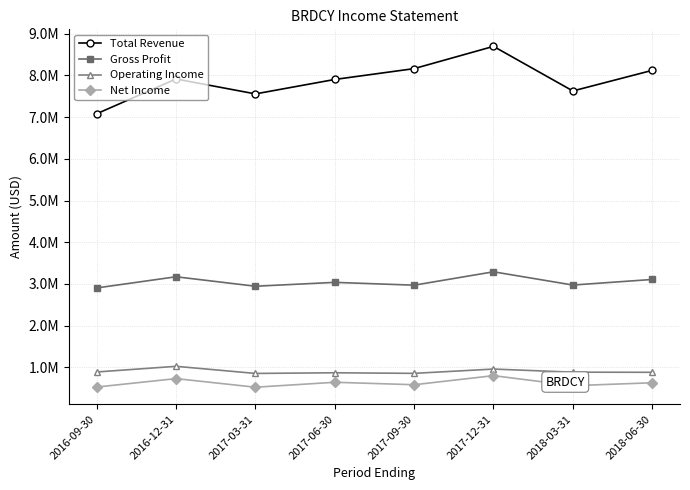

What is the minimum value shown in the chart?

525400